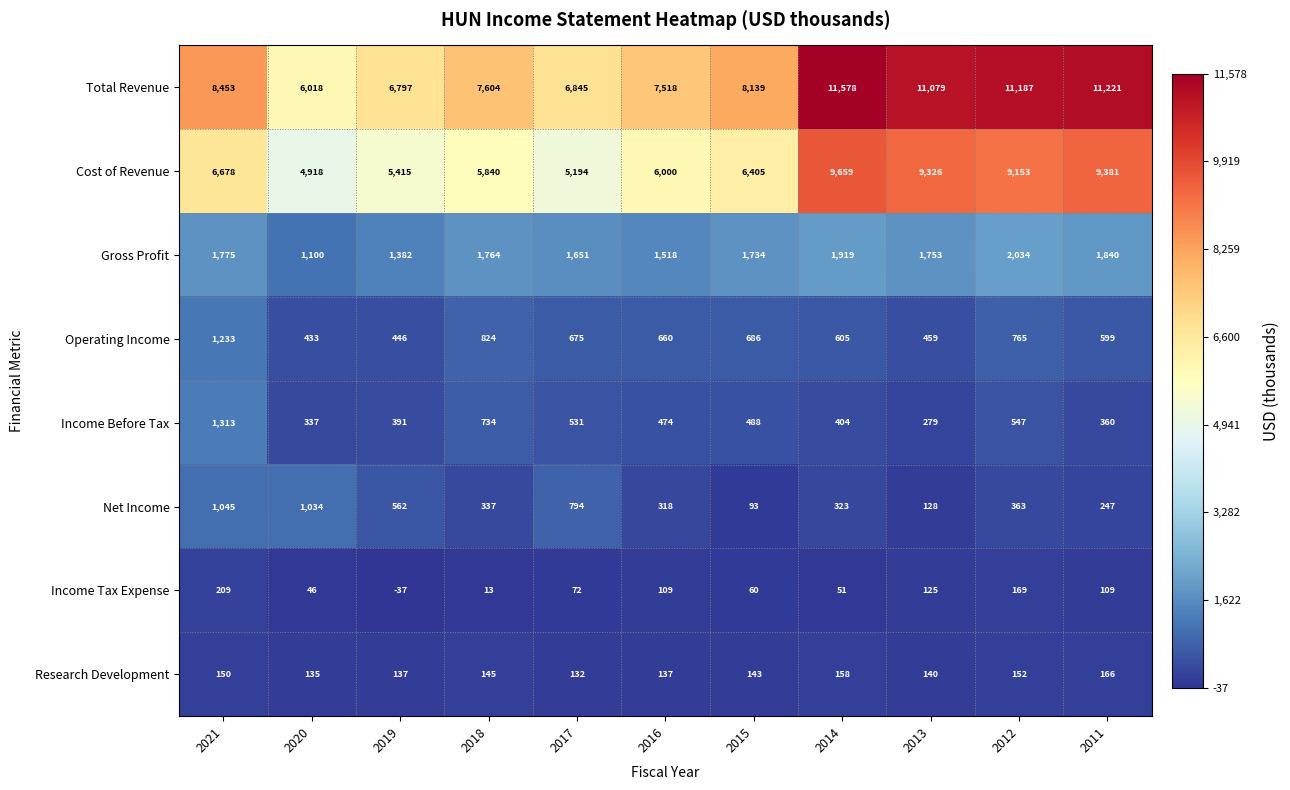

What is the smallest value displayed?

-37